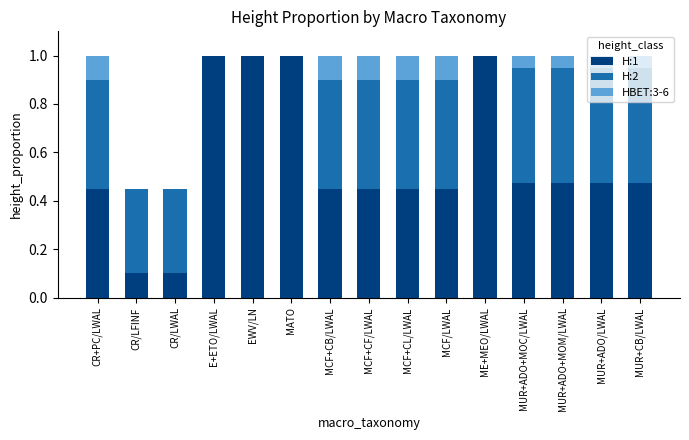

True or false: H:1 has a value of 0.2 at MUR+ADO+MOM/LWAL.

False